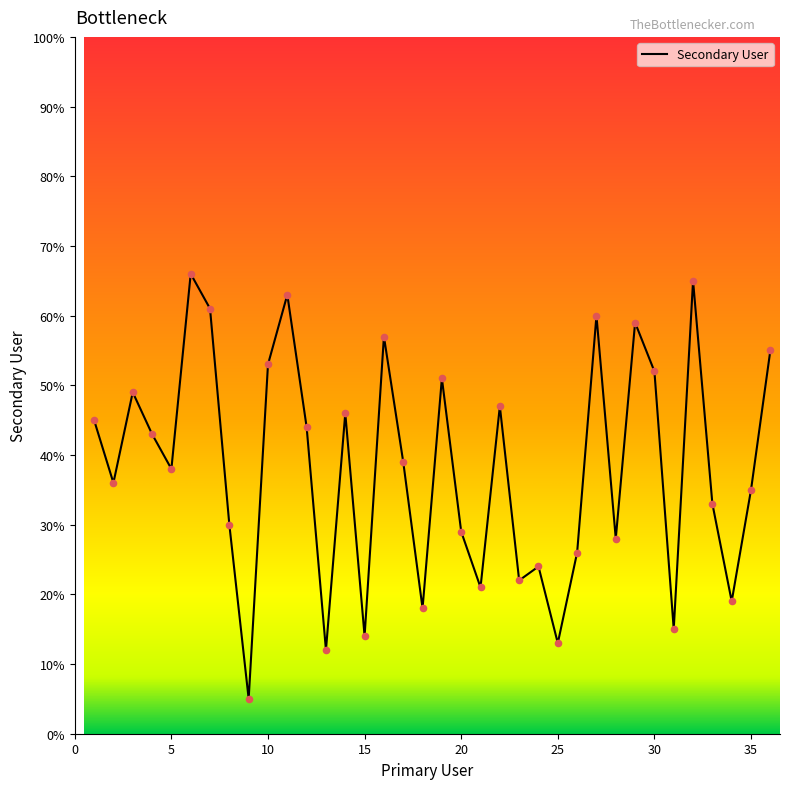

What is the difference between the maximum and minimum values?

61